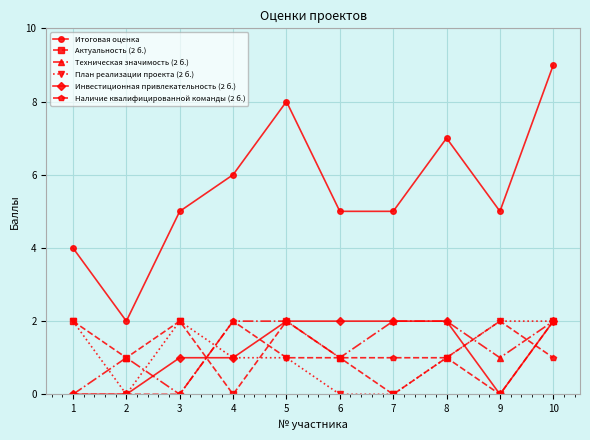

What is the value of the Итоговая оценка point at the 3rd from the left?

5